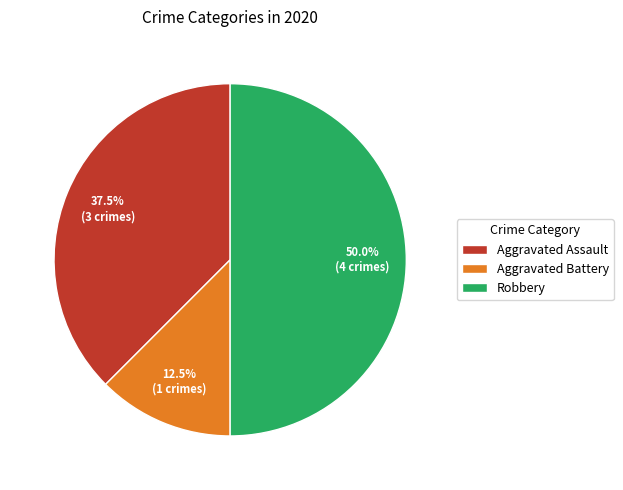

What is the smallest slice in the pie chart?

Aggravated Battery